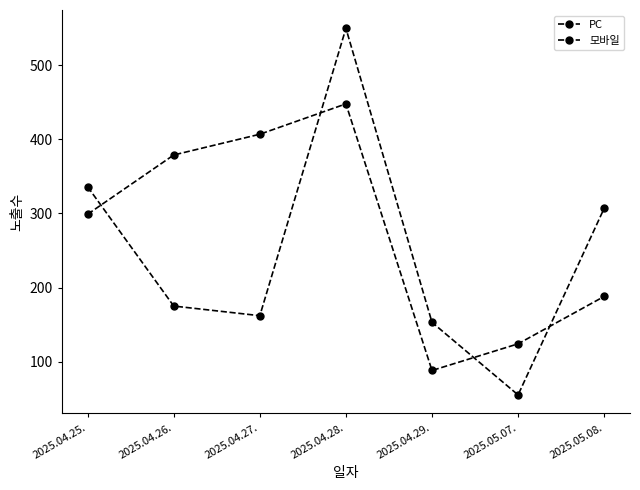

What is the difference between the PC values at 2025.04.28. and 2025.04.27.?

388